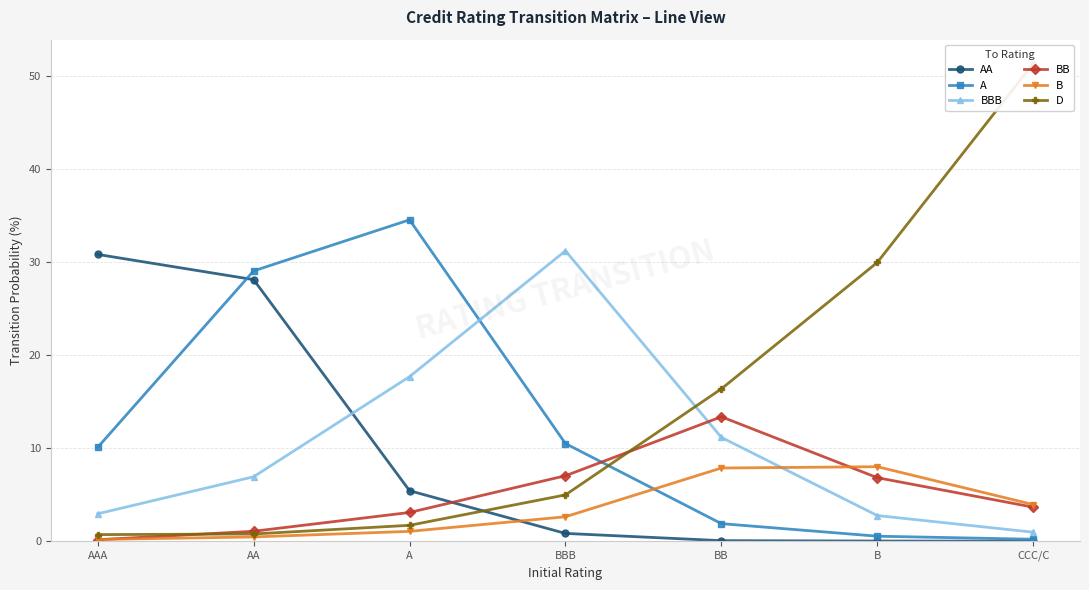

Count the number of categories in the chart.

7